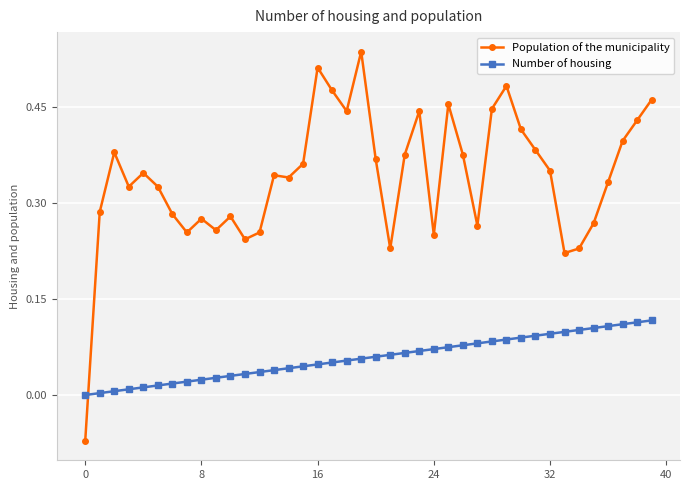

How many times do Population of the municipality and Number of housing cross each other?

1